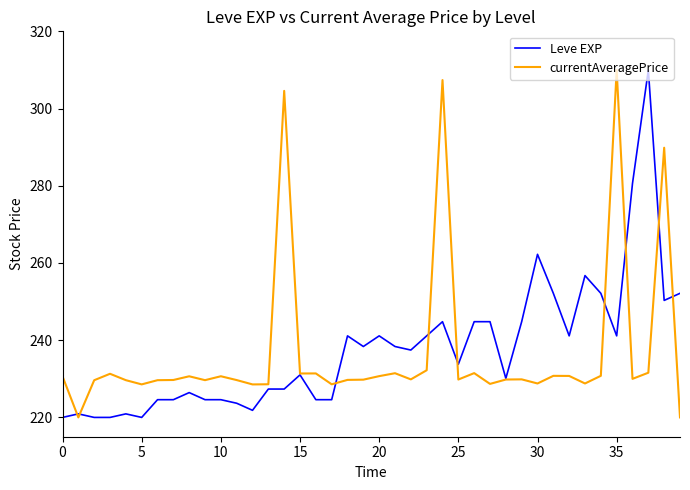

What is the minimum value for currentAveragePrice?

220.0